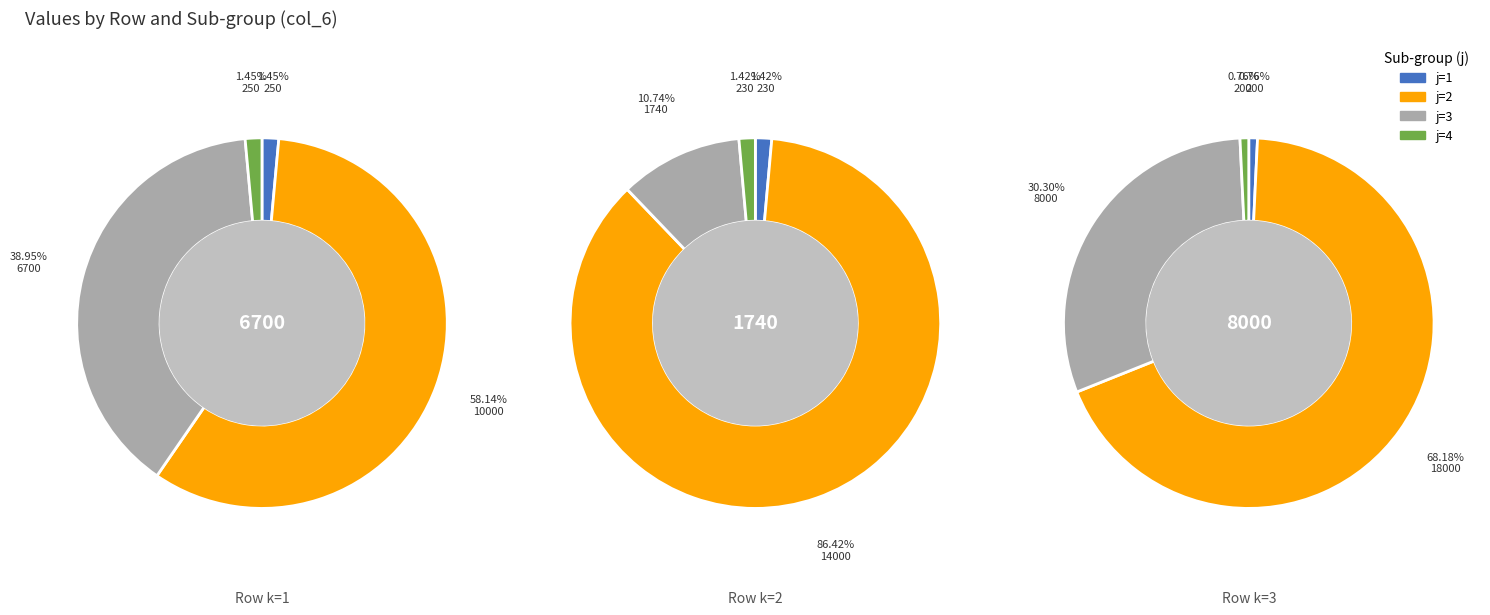

What is the smallest slice in the pie chart?

k=3